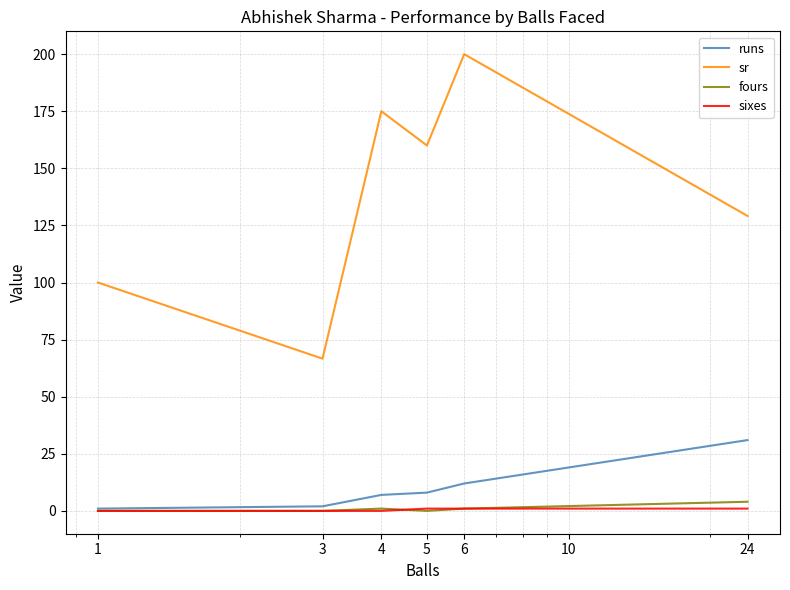

What are all the series names shown in the legend?

runs, sr, fours, sixes